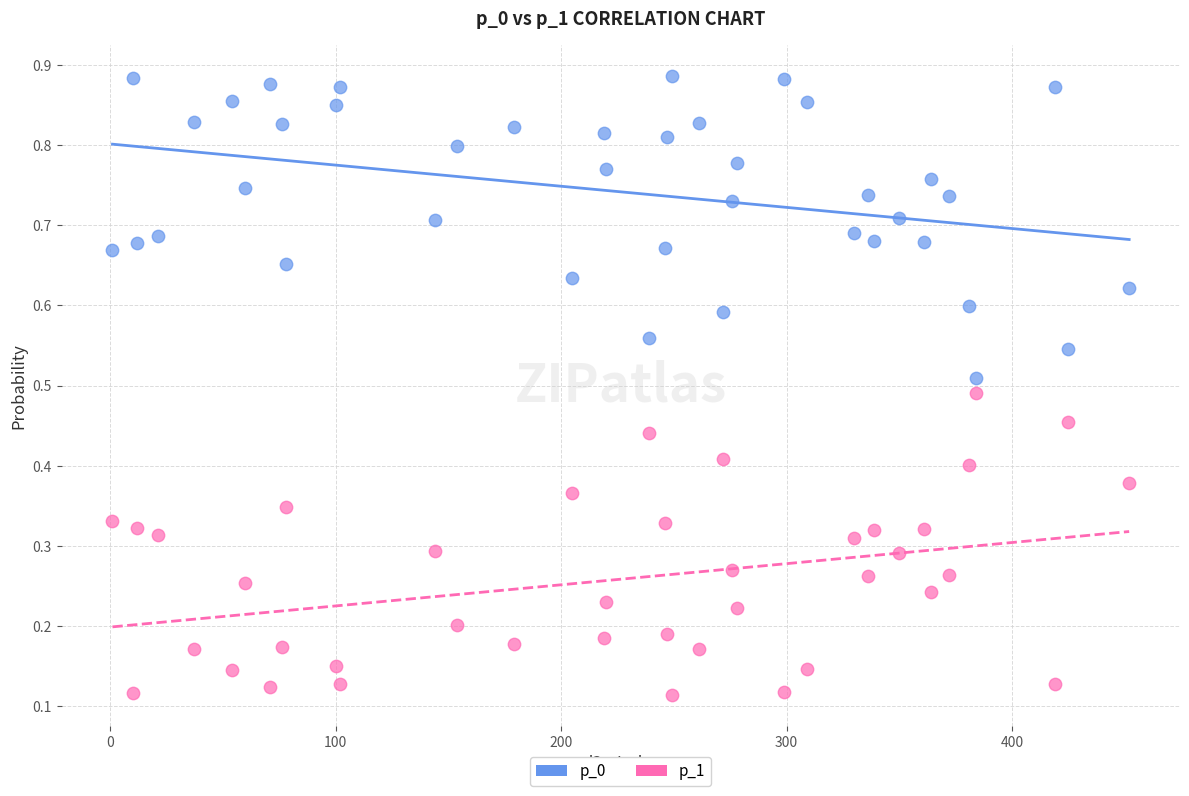

Which series contains the highest Y value?

p_0